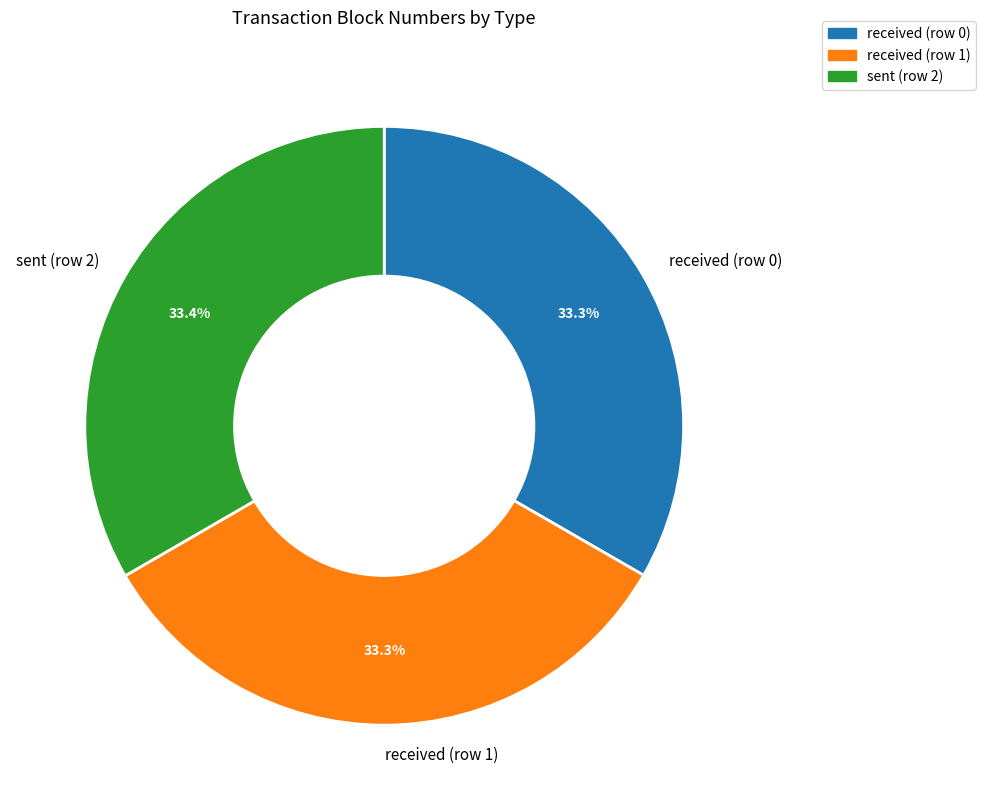

Combined, do received (row 1) and sent (row 2) account for over 50%?

Yes